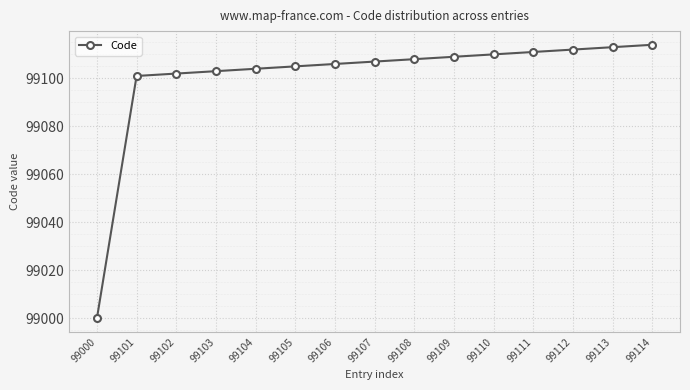

Approximately how many times larger is the value at 99110 compared to 99112?

1.0